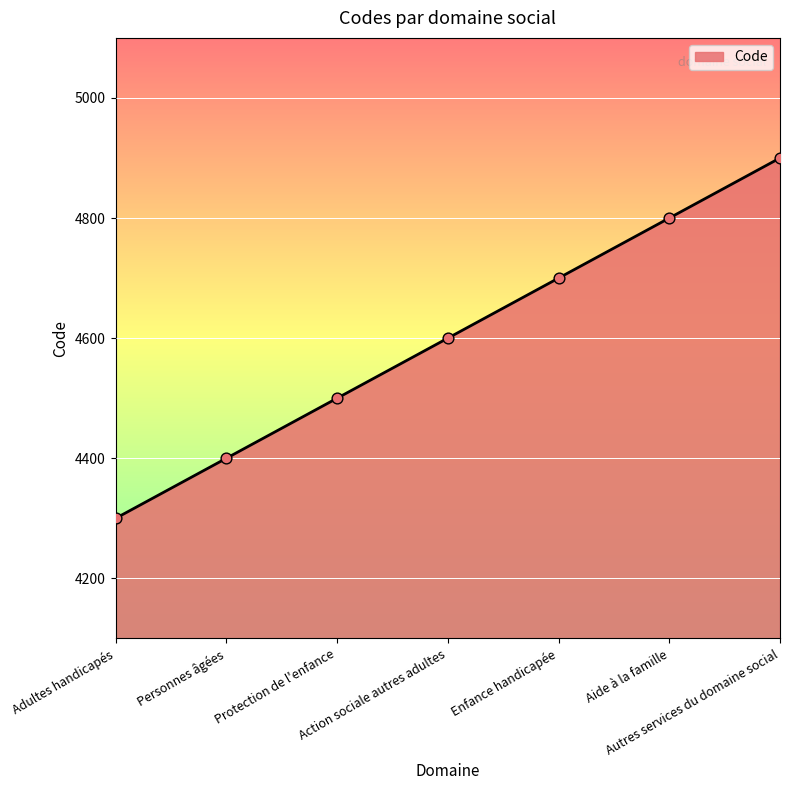

Between Enfance handicapée and Autres services du domaine social, which is larger?

Autres services du domaine social